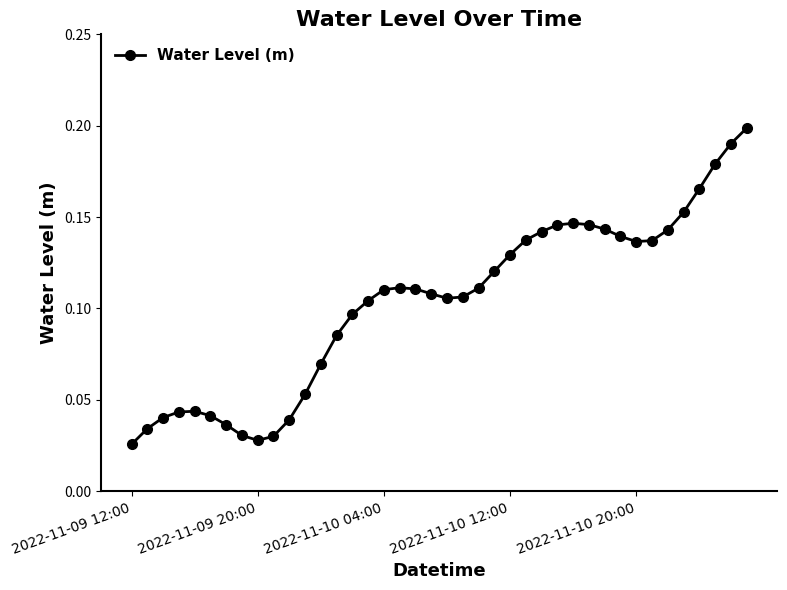

What is the sum of all values?

4.1